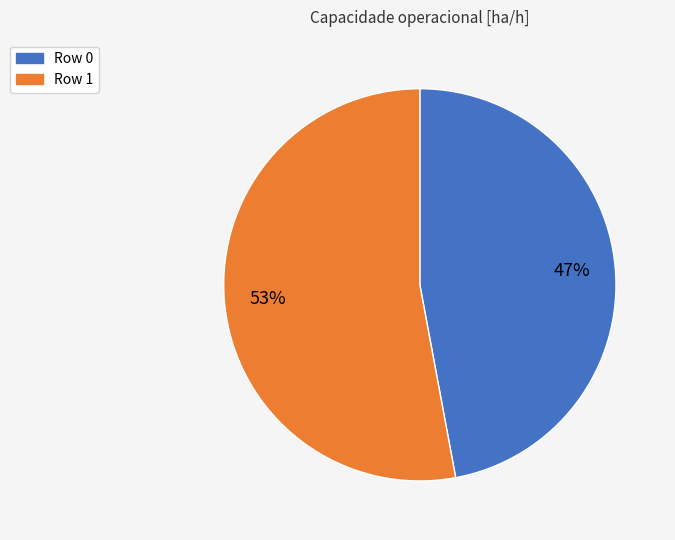

Count the number of slices in the pie.

2